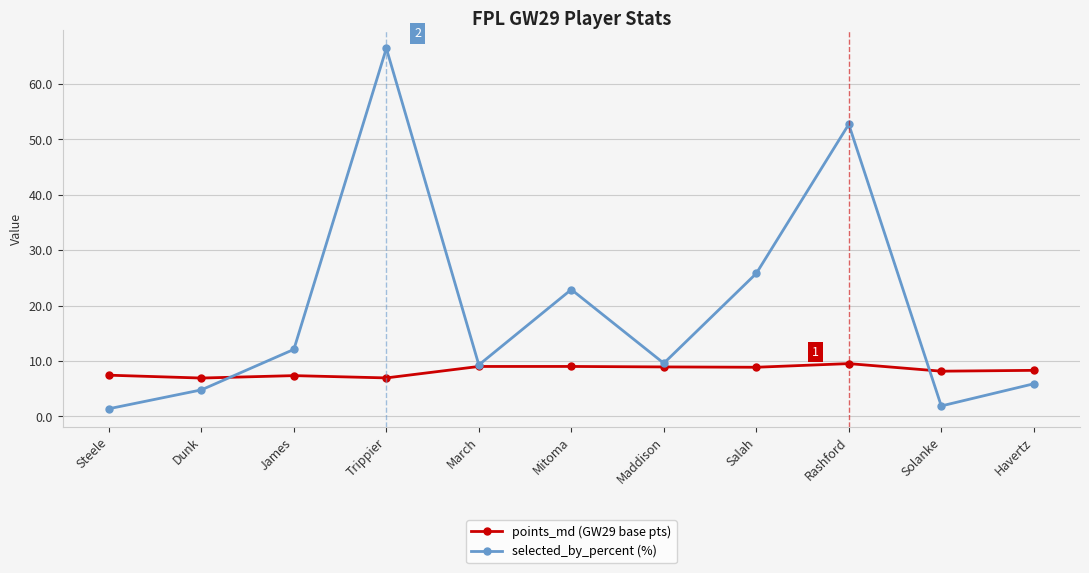

What are all the series names shown in the legend?

points_md (GW29 base pts), selected_by_percent (%)